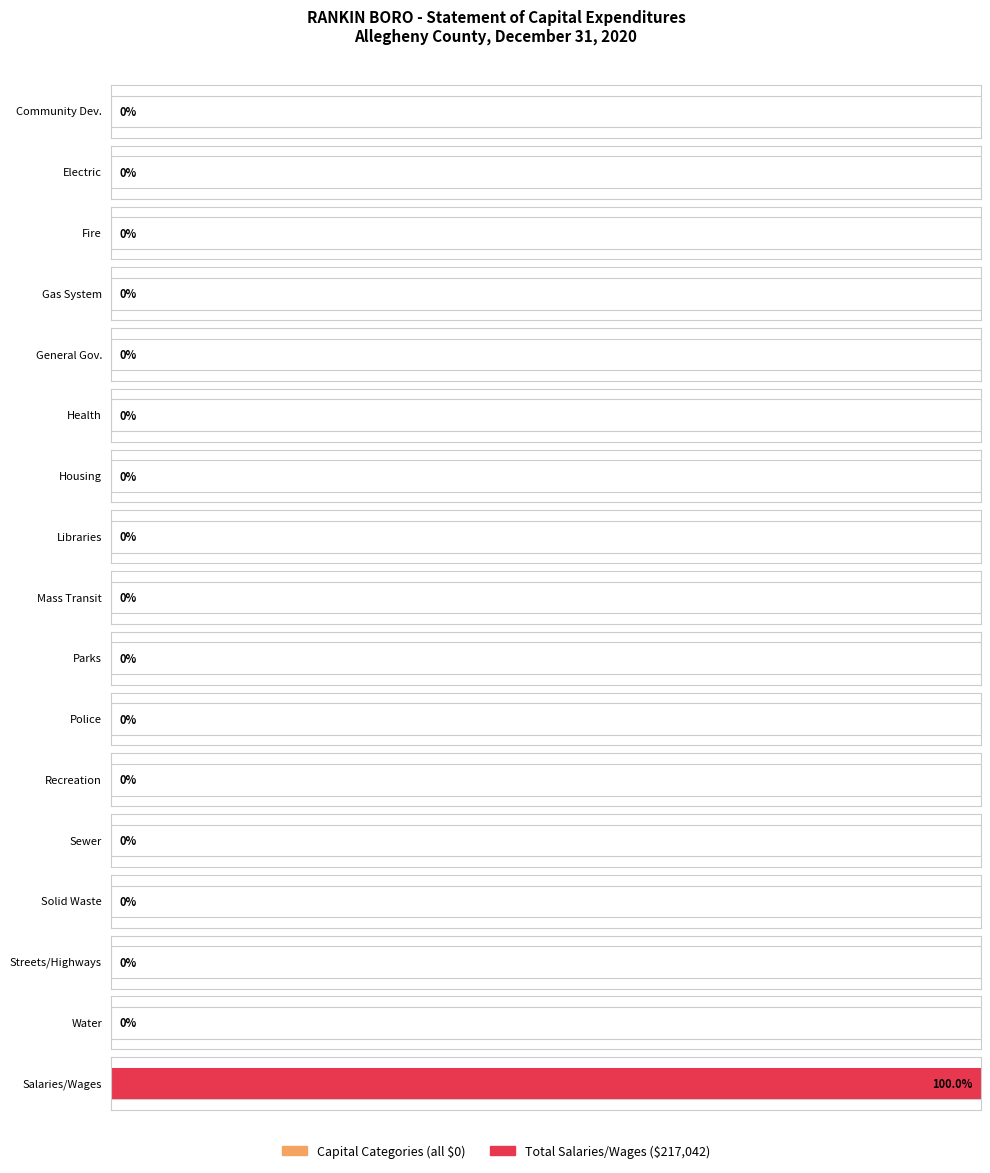

Which category has the highest value in the Capital Purchases series?

Community Development